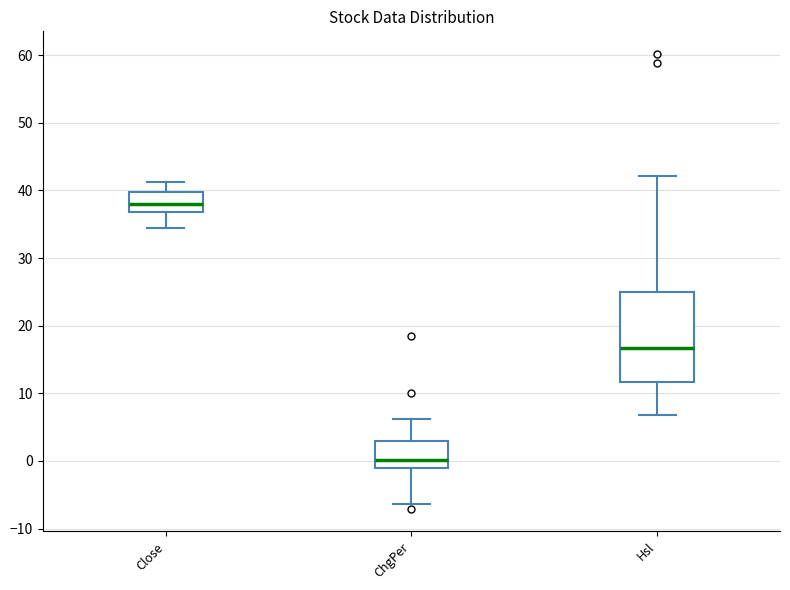

Which box's median line is the highest?

Close